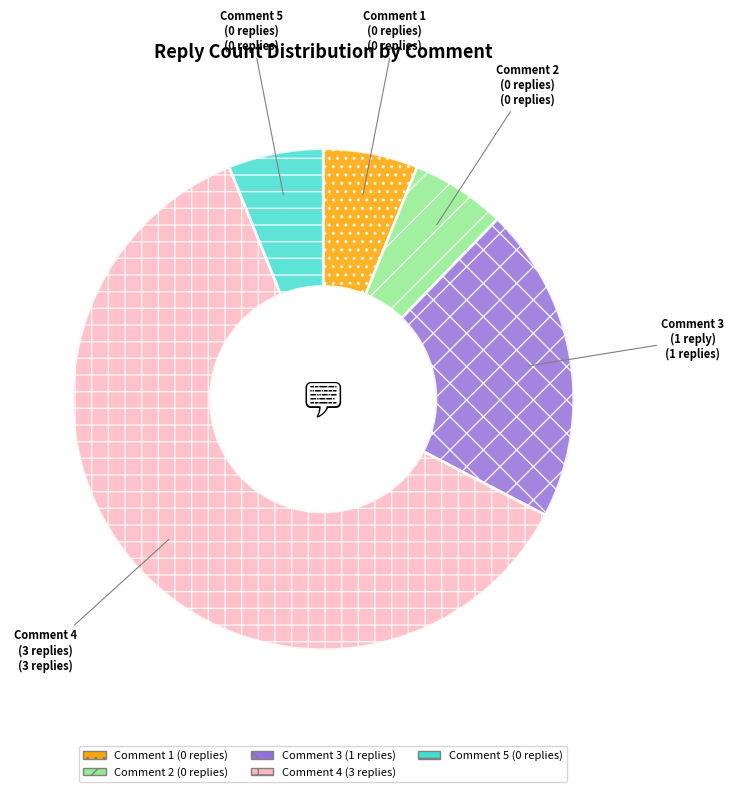

Is there any slice that represents more than half of the pie?

Yes